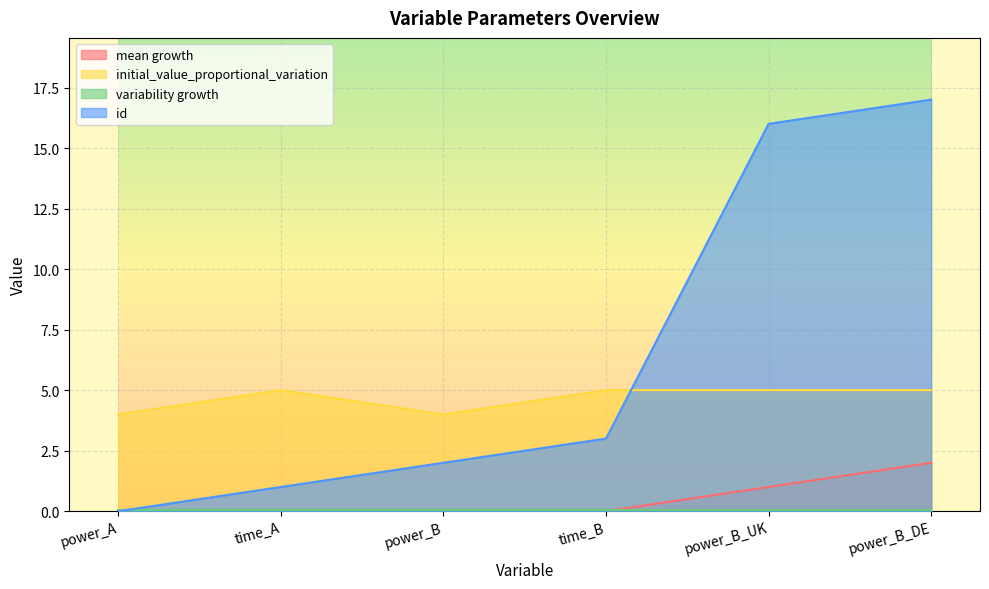

Is the value of mean growth at power_B greater than the value of id at power_A?

No